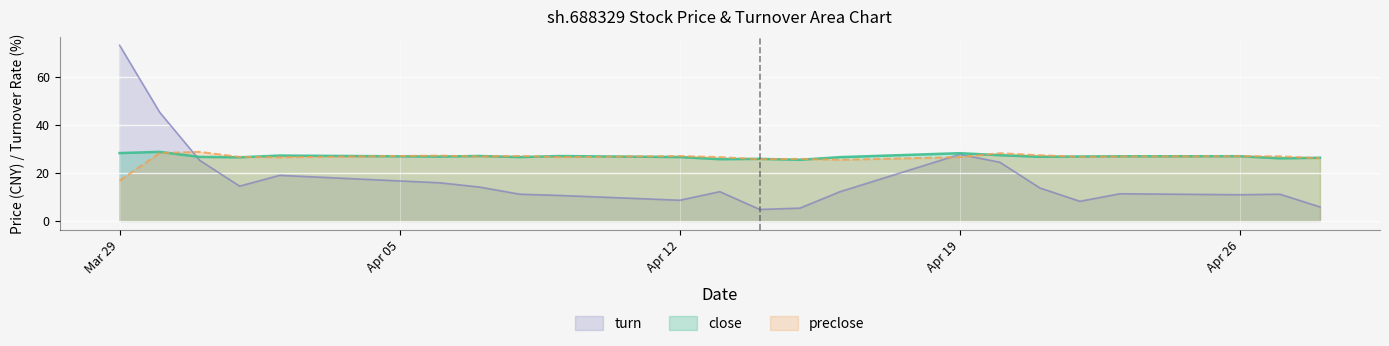

What is the greatest value displayed?

73.2